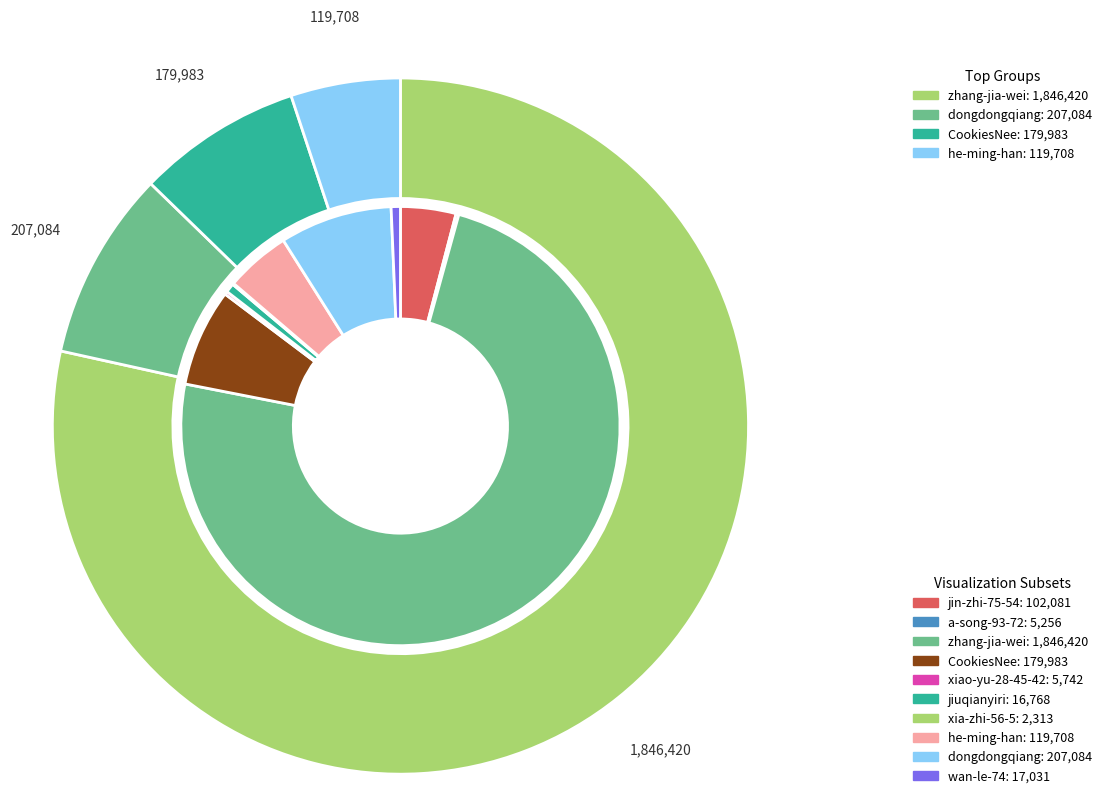

Is zhang-jia-wei the majority of the pie?

Yes